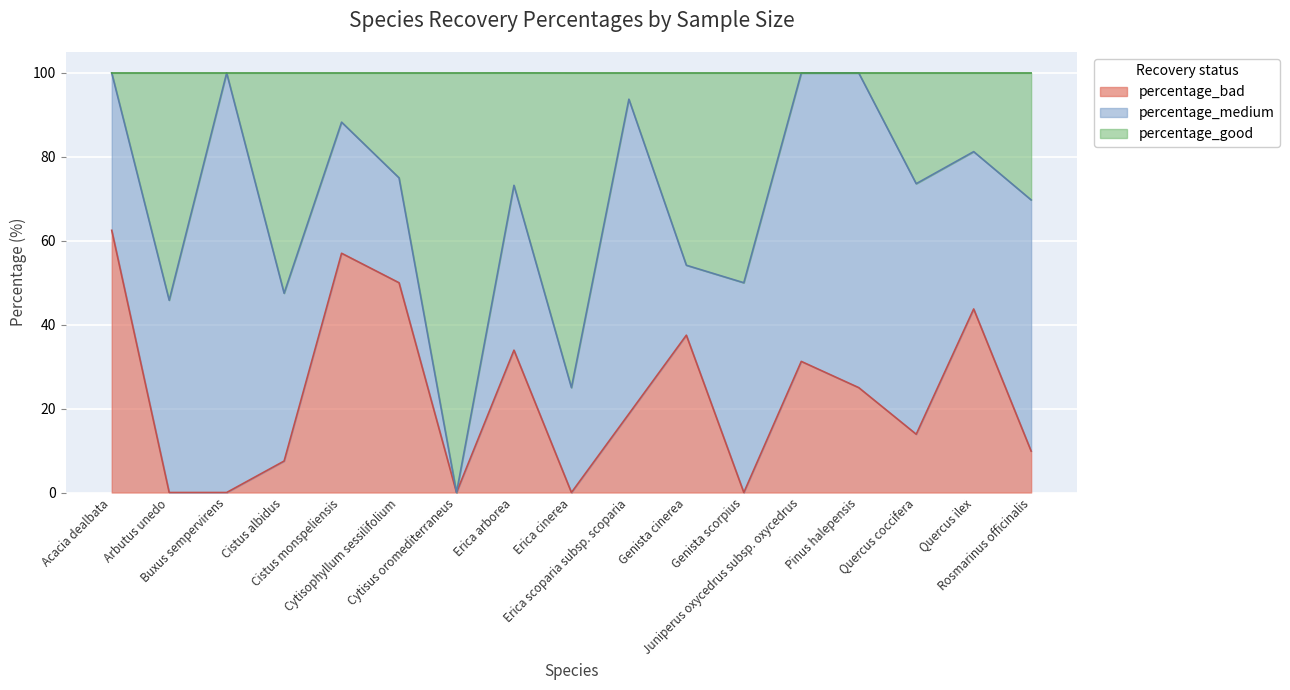

What is the label of the 2nd point from the left?

Arbutus unedo